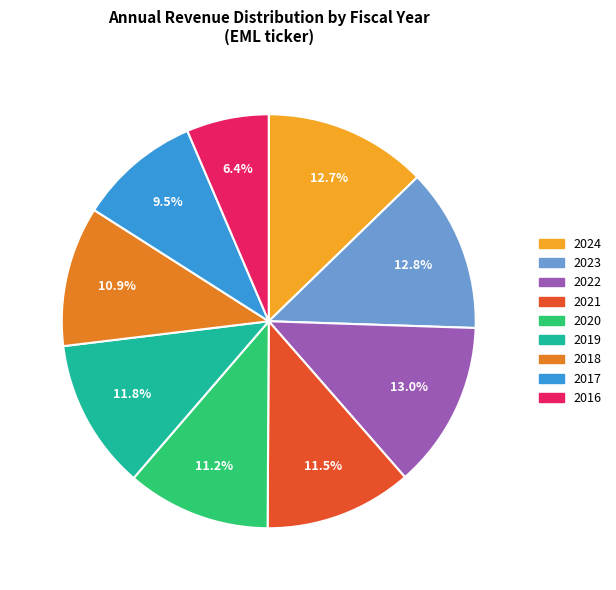

What percentage is the 2016 slice, to the nearest percent?

6%